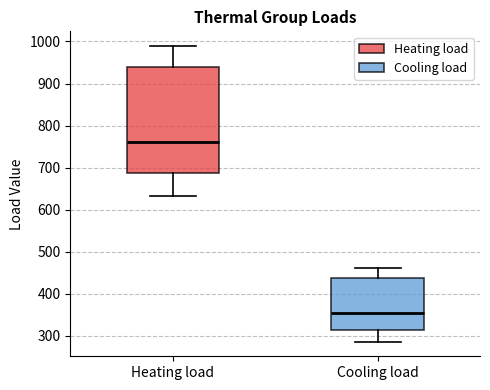

Where is the lower edge of the box for Heating load on the y-axis? The values are not printed on the chart, so give them approximately, as read against the axis.

690